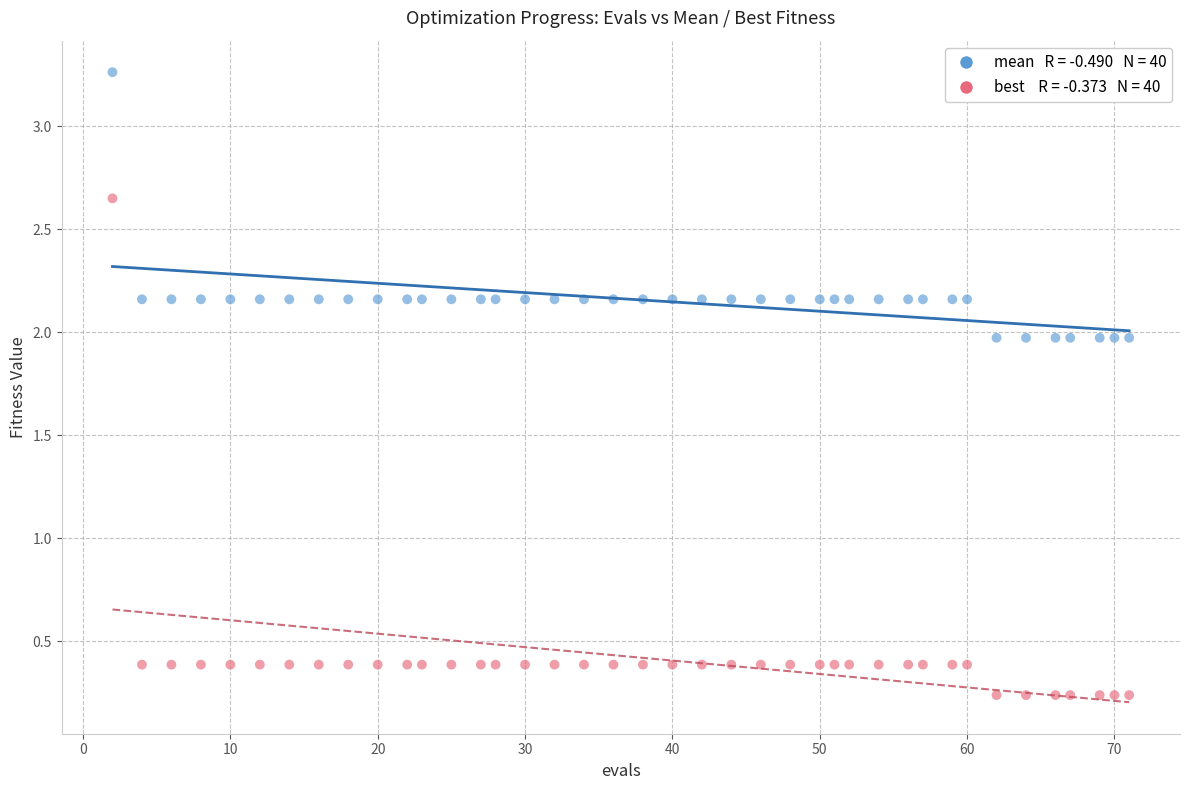

Across all data points, what is the range of Y values (max minus min)?

3.0